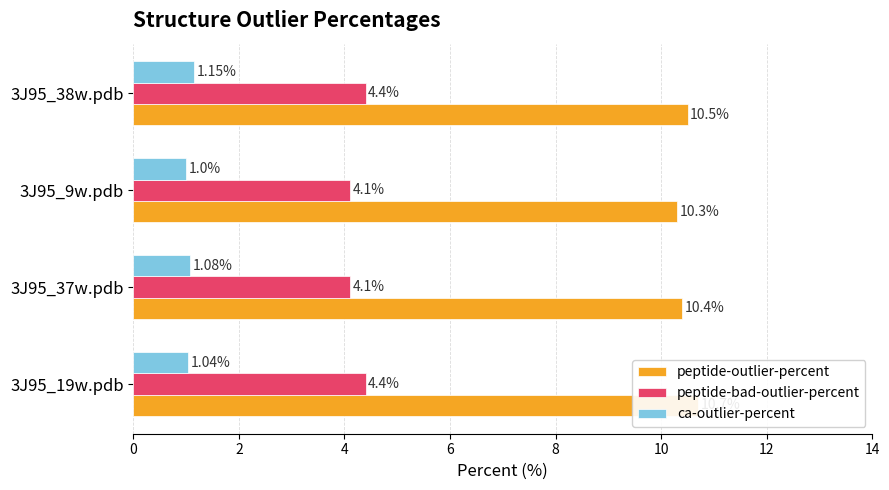

What is the value of the ca-outlier-percent bar at the 3rd from the left?

1.0